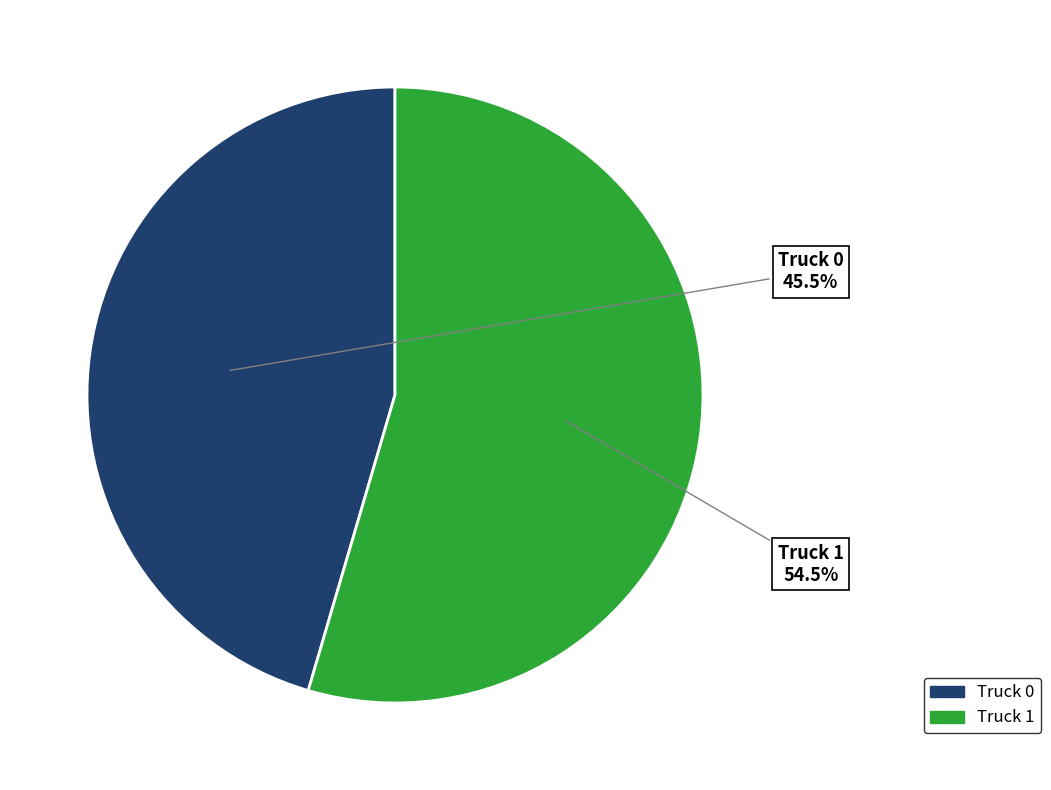

Which slice is the smallest?

Truck 0